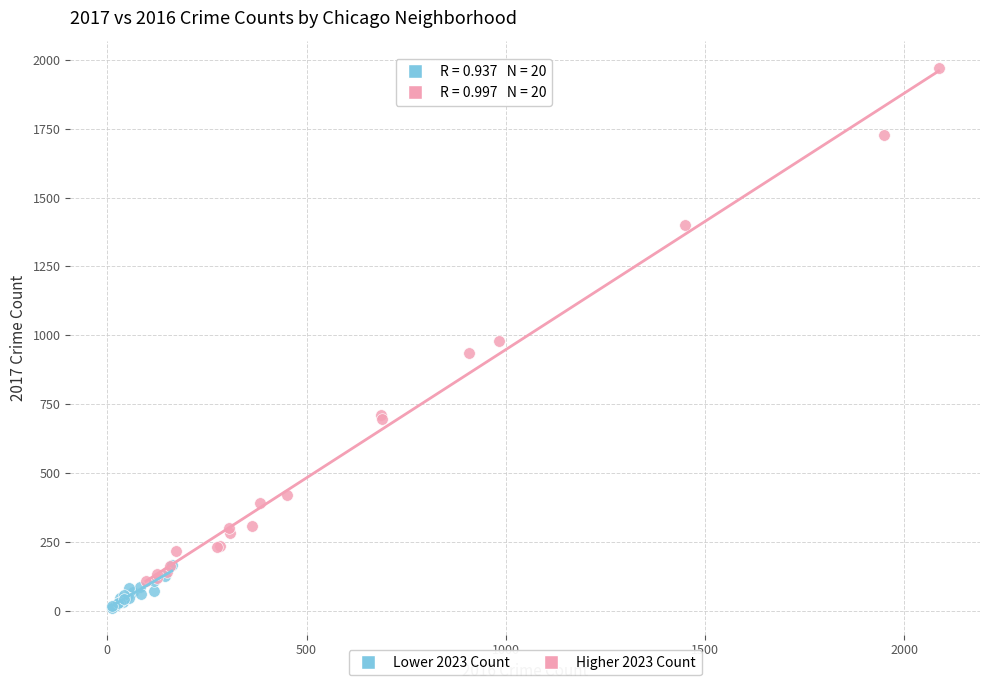

Which series contains the highest Y value?

Higher 2023 Count